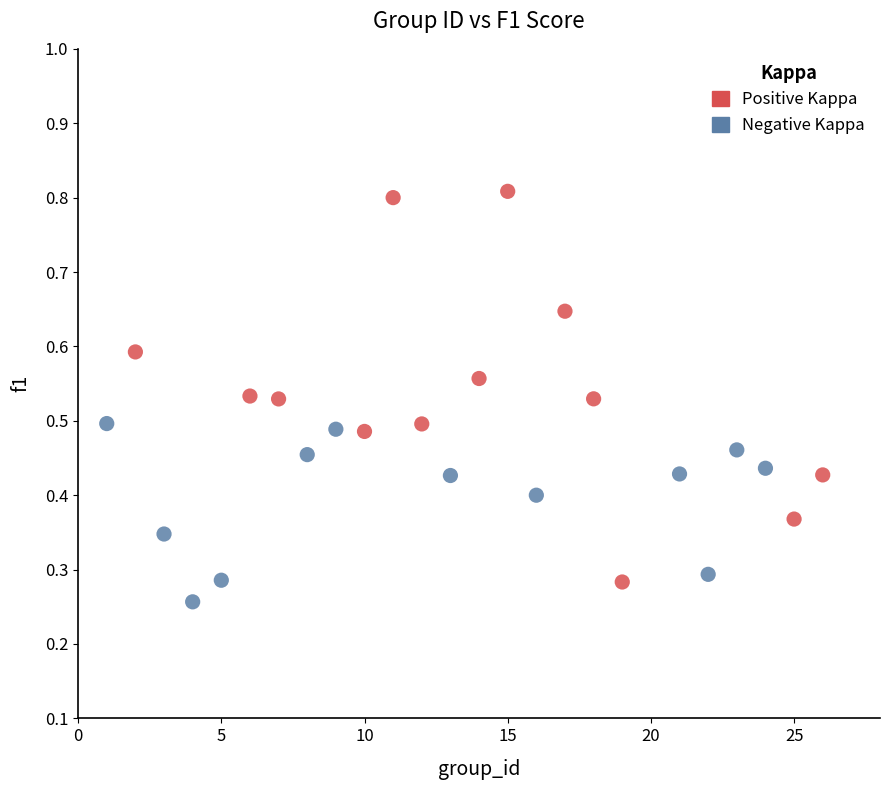

Which series has the largest Y range (max minus min)?

Positive Kappa